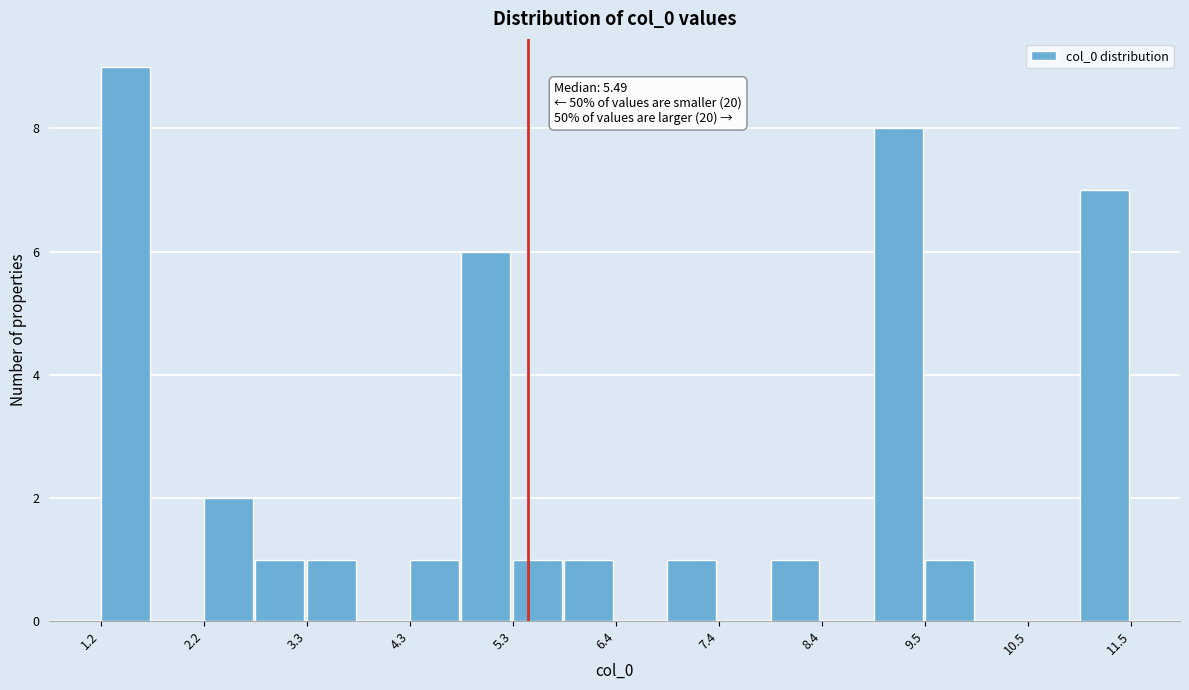

Read against the x-axis, roughly where is the centre of the tallest bar?

1.4